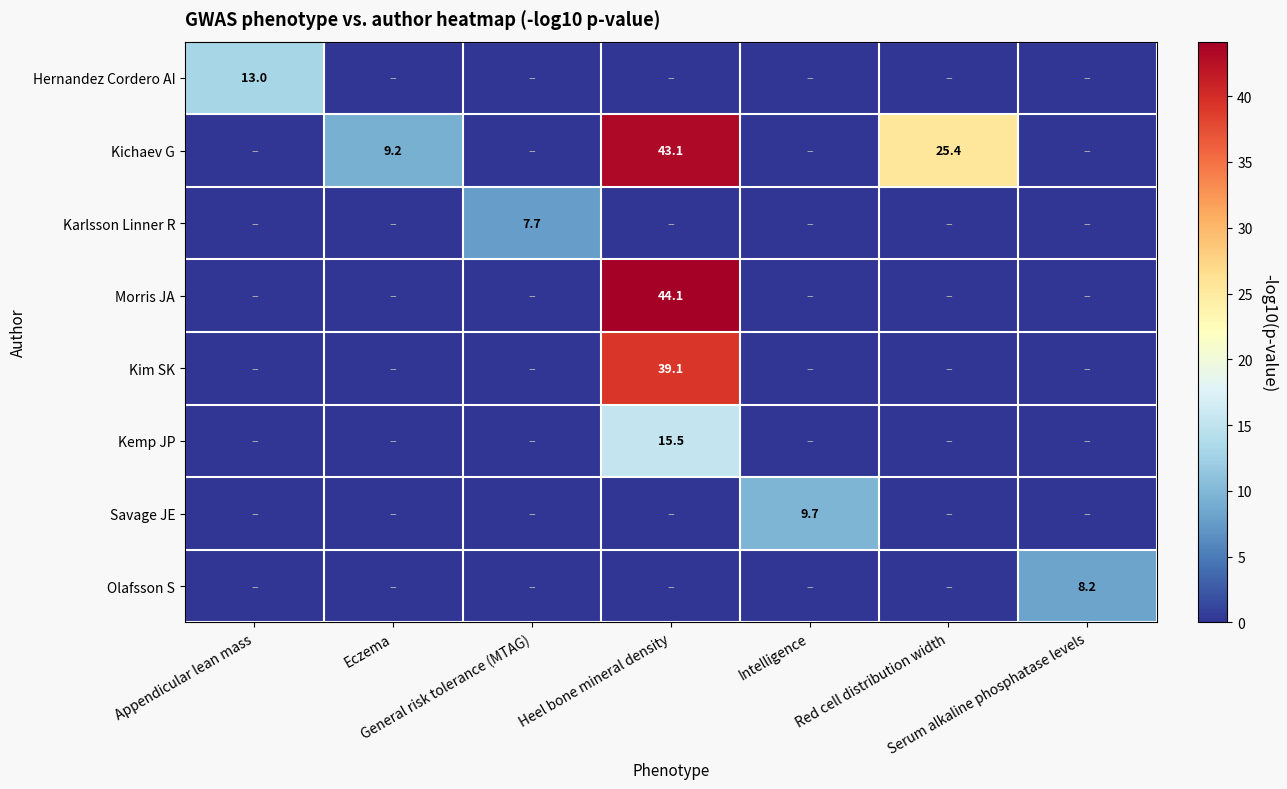

Between Heel bone mineral density and Eczema, which is larger?

Heel bone mineral density